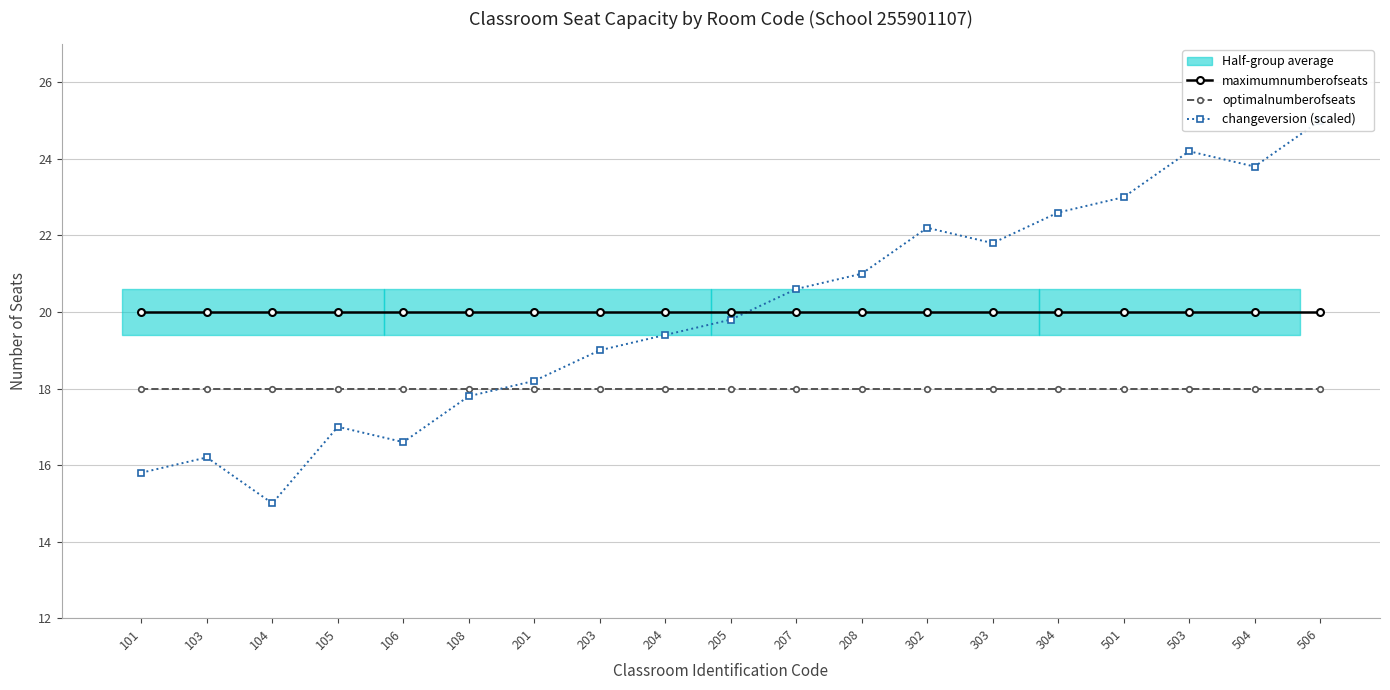

What is the minimum value shown in the chart?

15.0